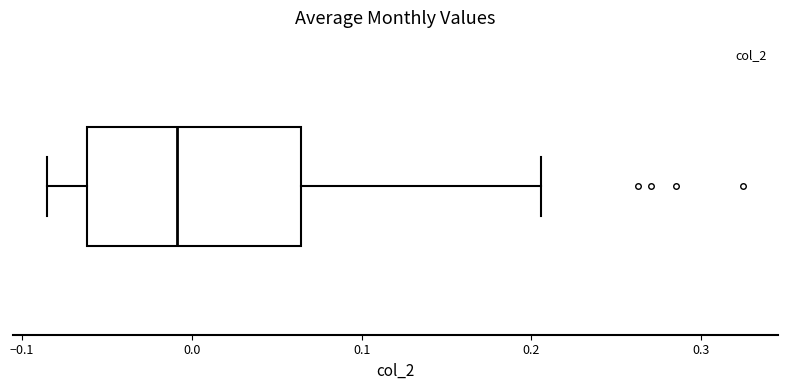

Transcribe this box plot: give where the median line is, the range the box spans, and where the two whiskers end, as read against the x-axis. The values are not printed on the chart, so give them approximately, as read against the axis.

median -0.01, box -0.06 to 0.06, whiskers -0.09 to 0.21